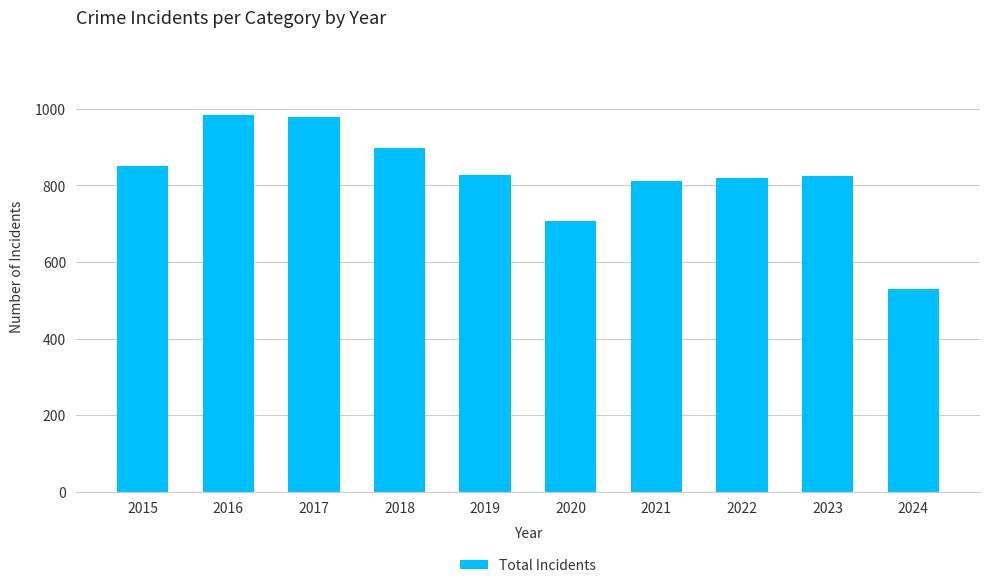

What is the difference between the maximum and minimum values?

453